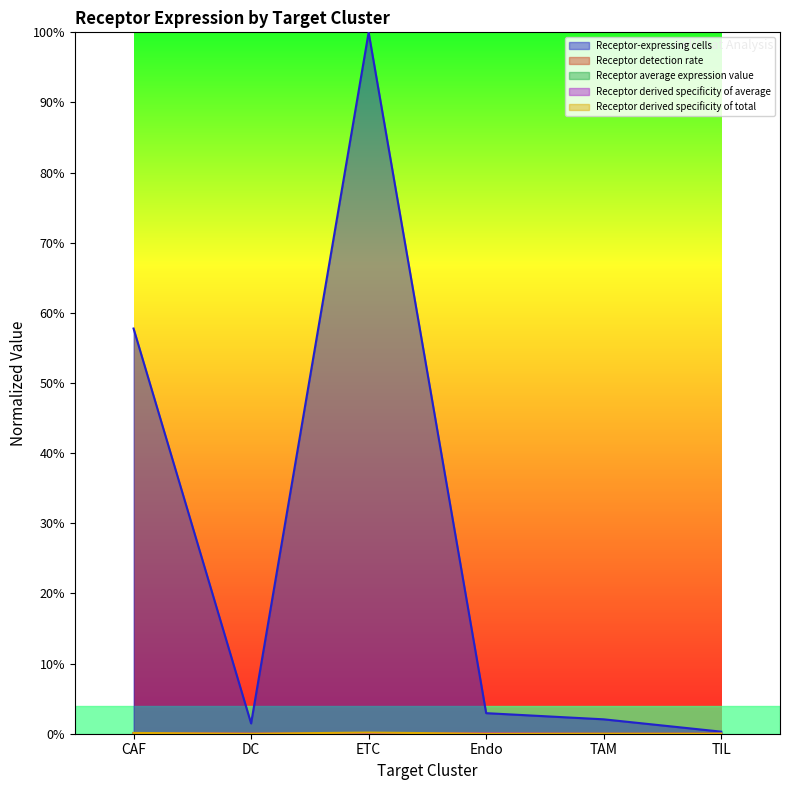

What position from the left is DC?

2